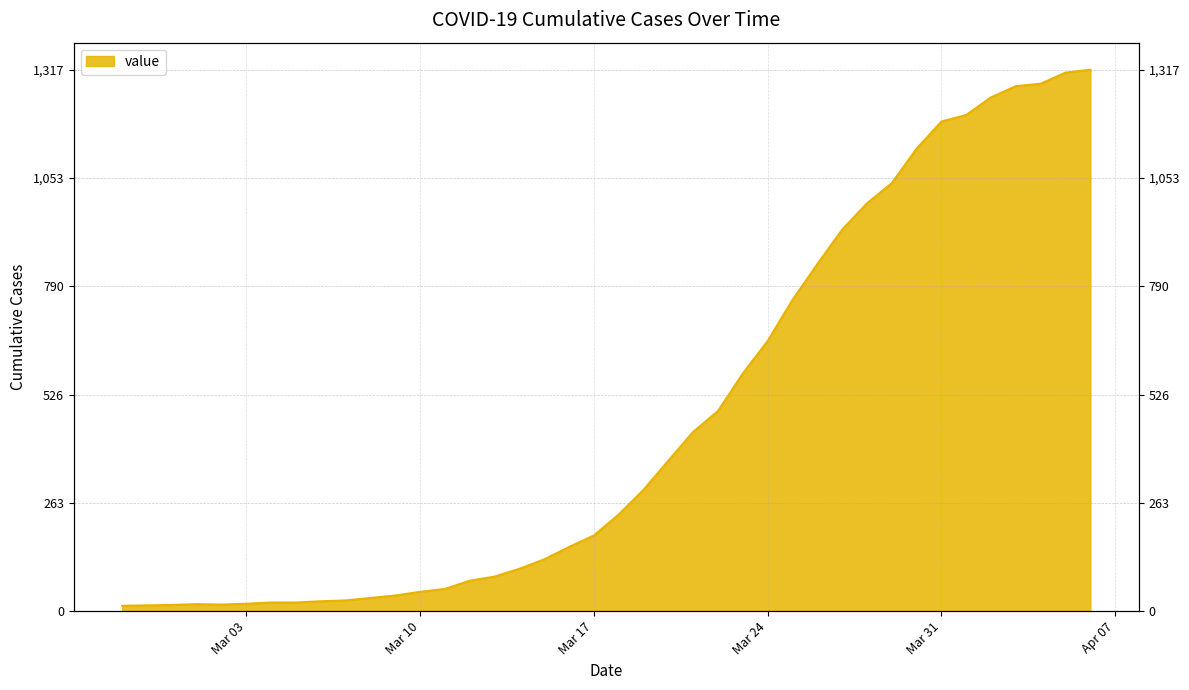

Where is the first local minimum?

2020-03-02